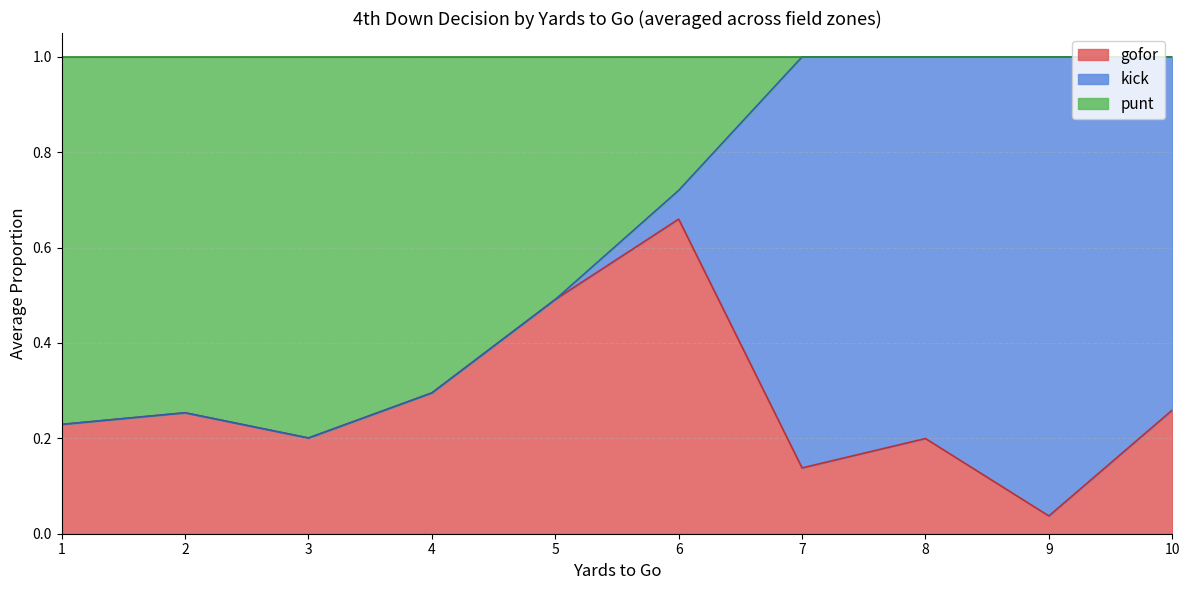

The gofor series shows 0.4 at 6. True or false?

False